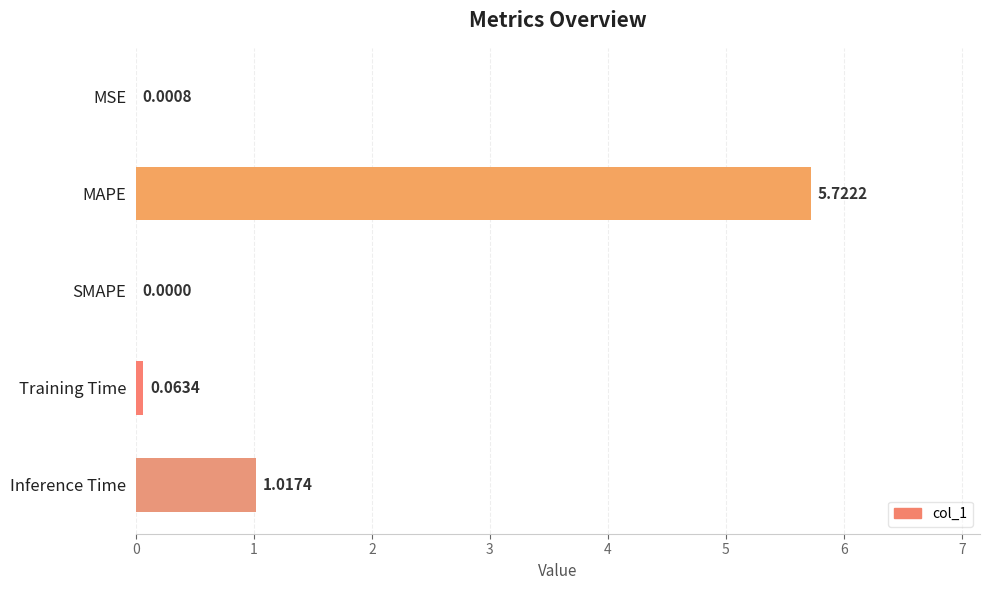

What is the sum of all values?

6.8